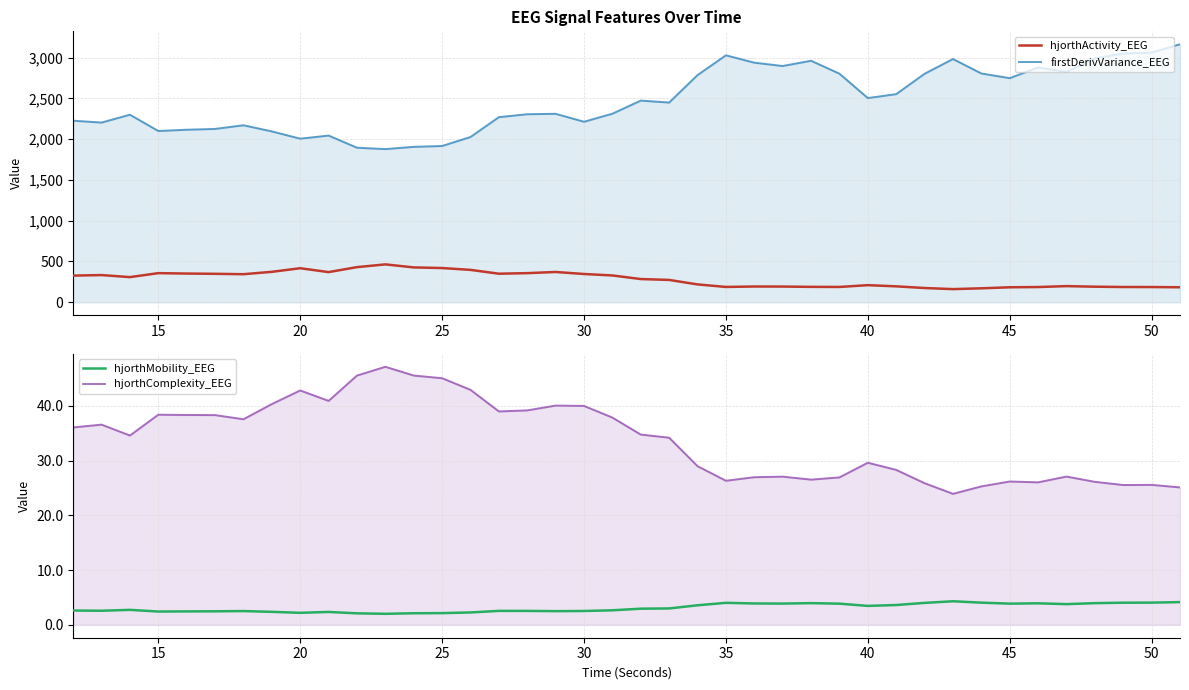

Is the value of firstDerivVariance_EEG at 30 greater than the value of hjorthComplexity_EEG at 20?

Yes